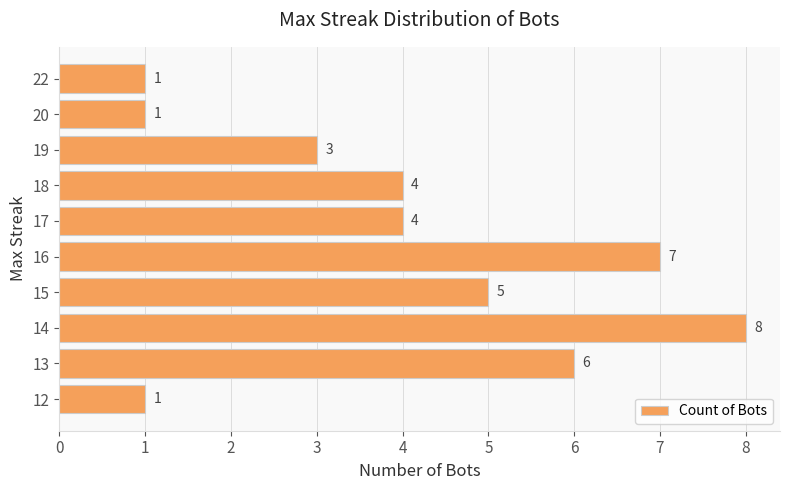

How many bars are there in total?

10